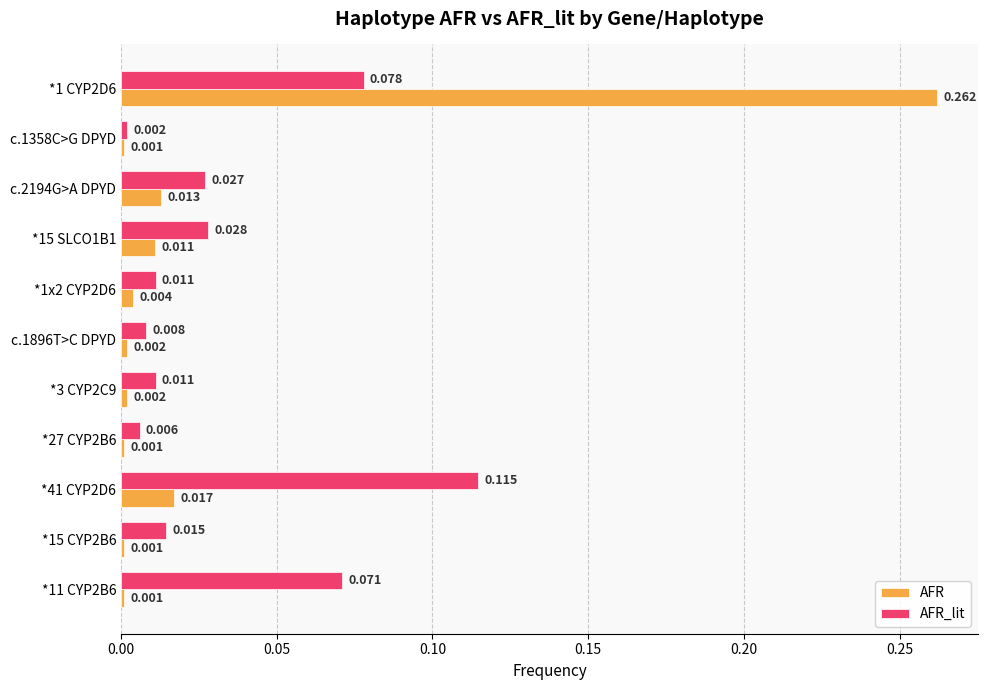

Count the number of categories in the chart.

11